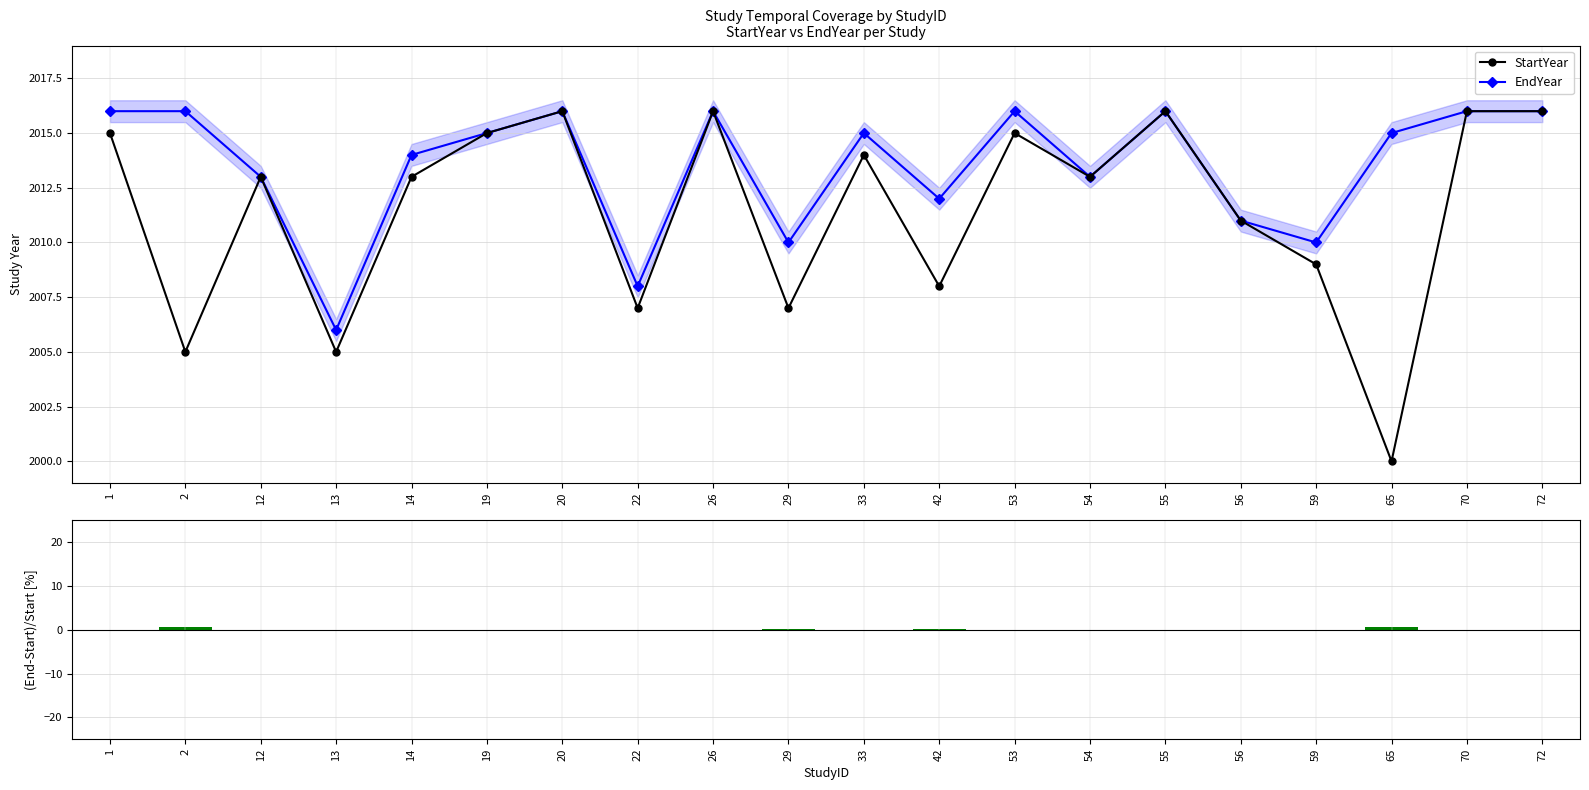

Rank the series by their maximum value, from highest to lowest.

StartYear, EndYear, EndYear - StartYear (%)